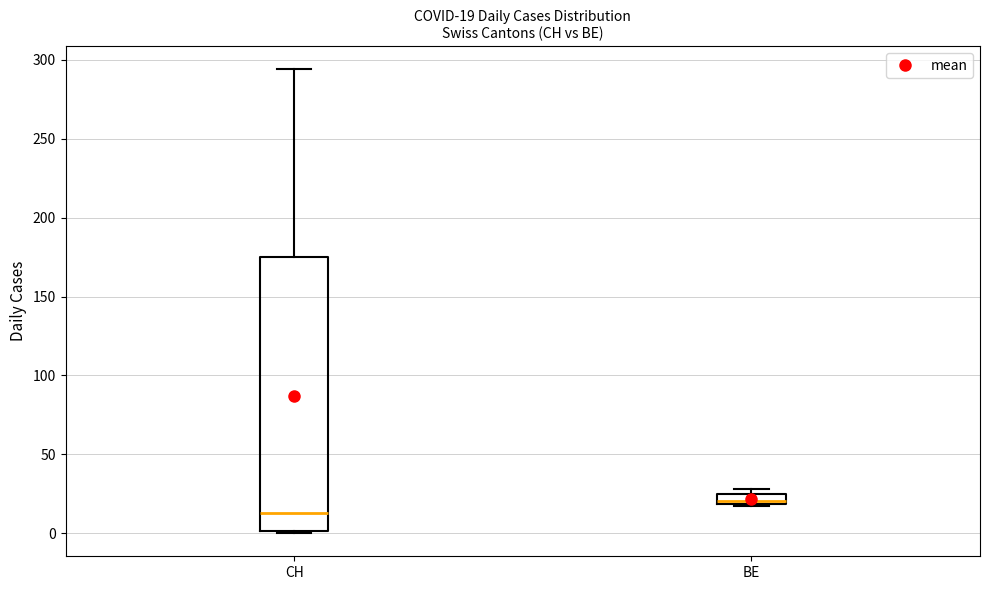

Comparing the boxes themselves (not the whiskers), which one is the tallest?

CH